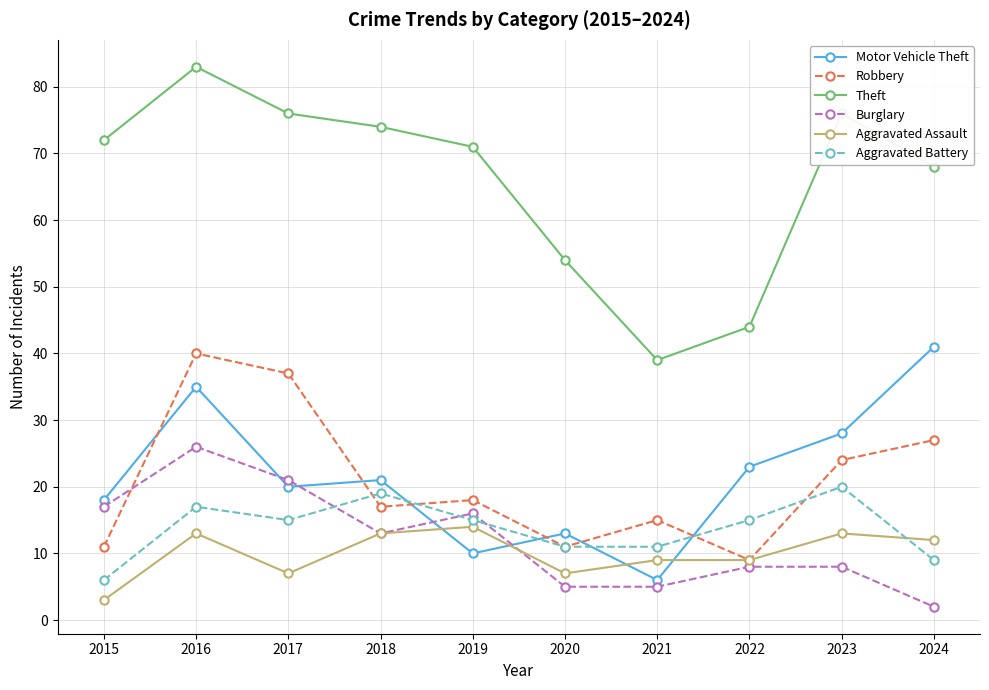

Between 2016 and 2023, which series saw the biggest shift?

Burglary